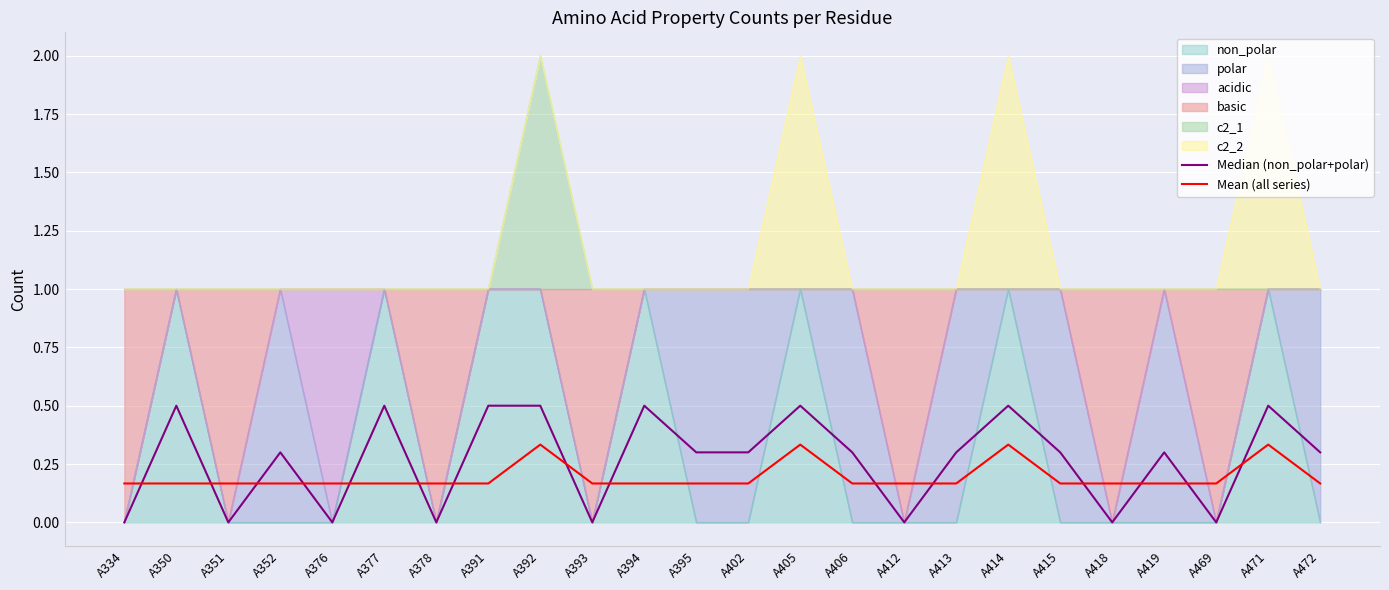

The Median (non_polar+polar) series shows 0.3 at A378. True or false?

False